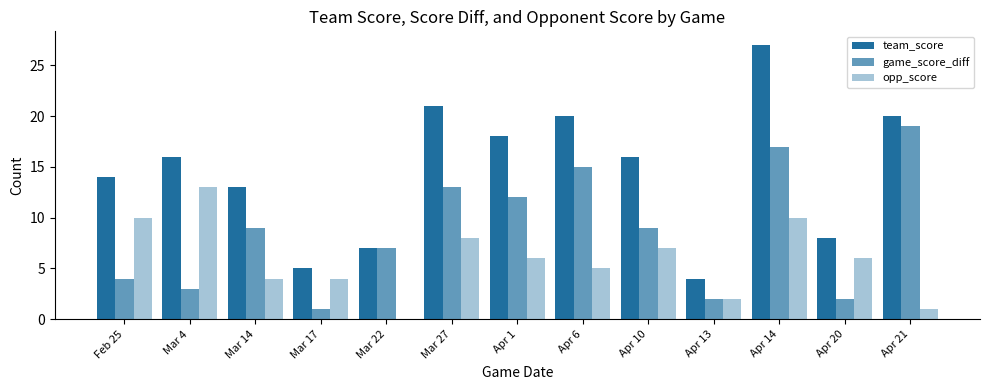

How many groups of bars are there?

13